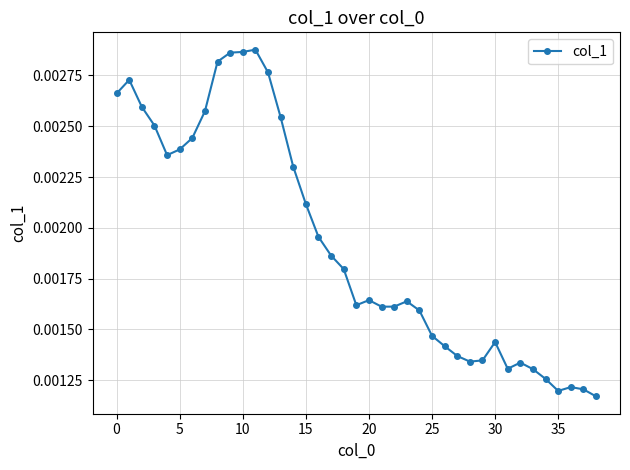

True or false: the data has more than 0 interior local peaks.

True